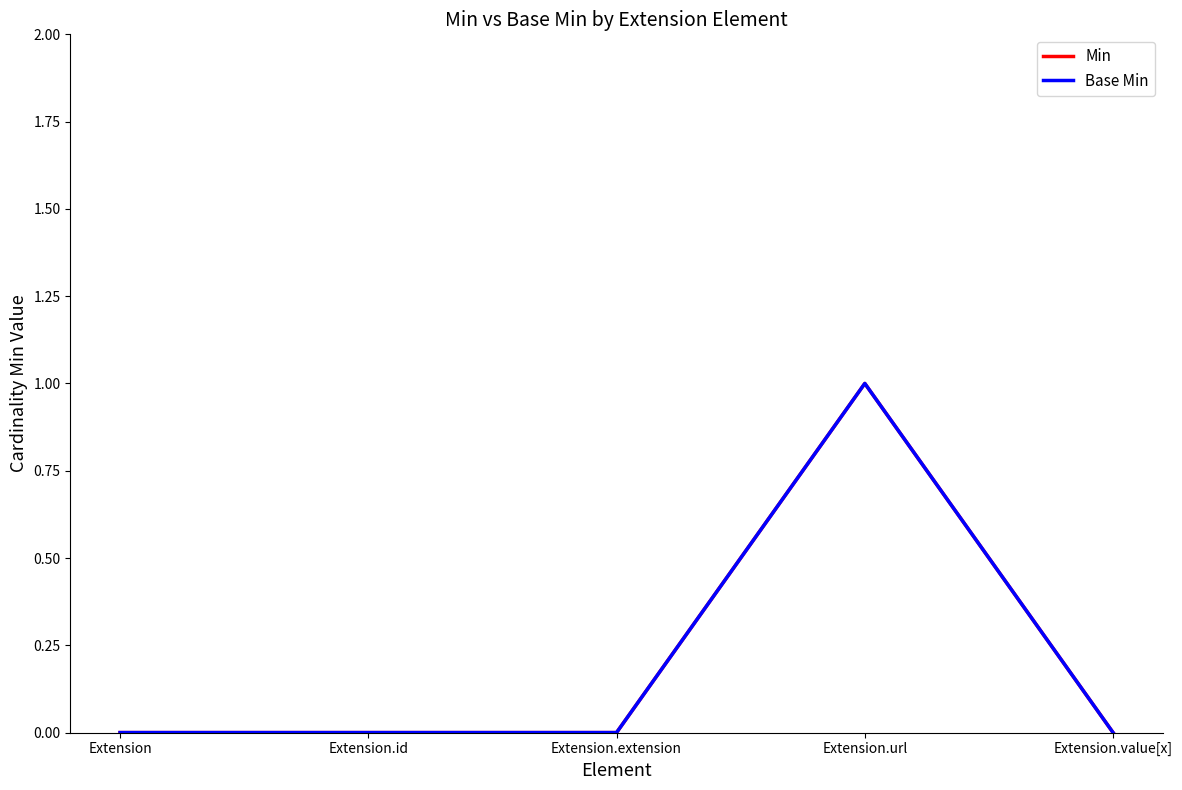

At which category does Base Min reach its first local peak?

Extension.url